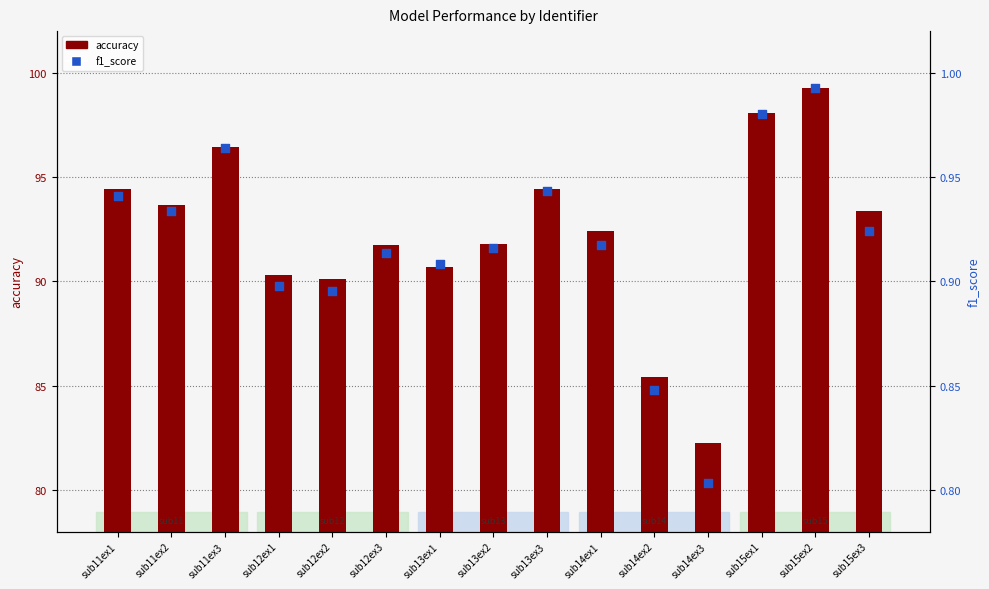

At which category is the sum across all series the highest?

sub15ex2